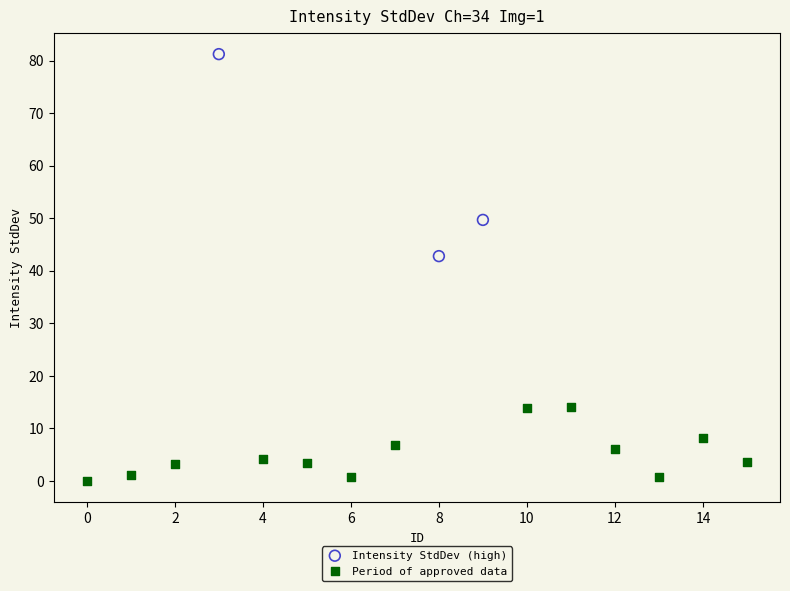

Which series contains the highest Y value?

Intensity StdDev (high)